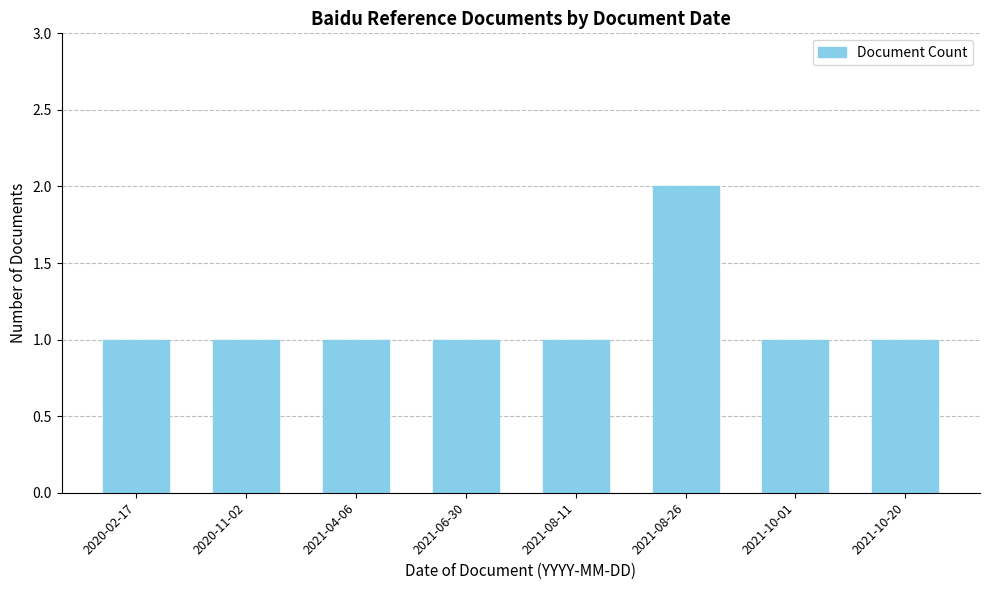

What position from the right is 2021-08-11?

4